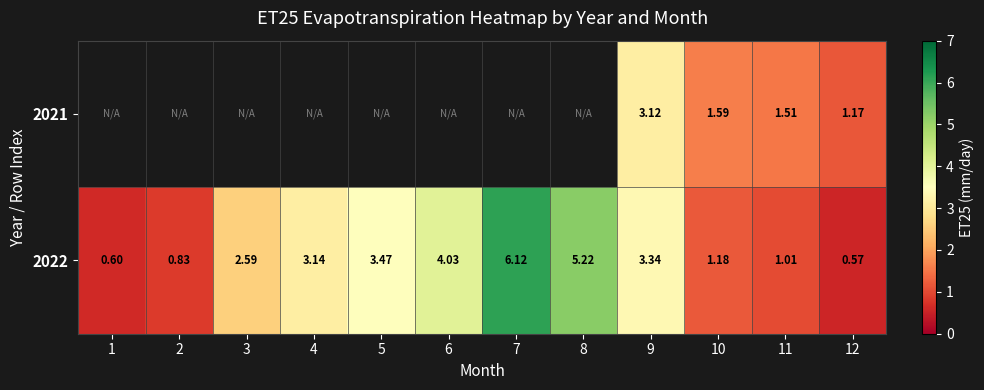

Which series has the largest total across all categories?

2022